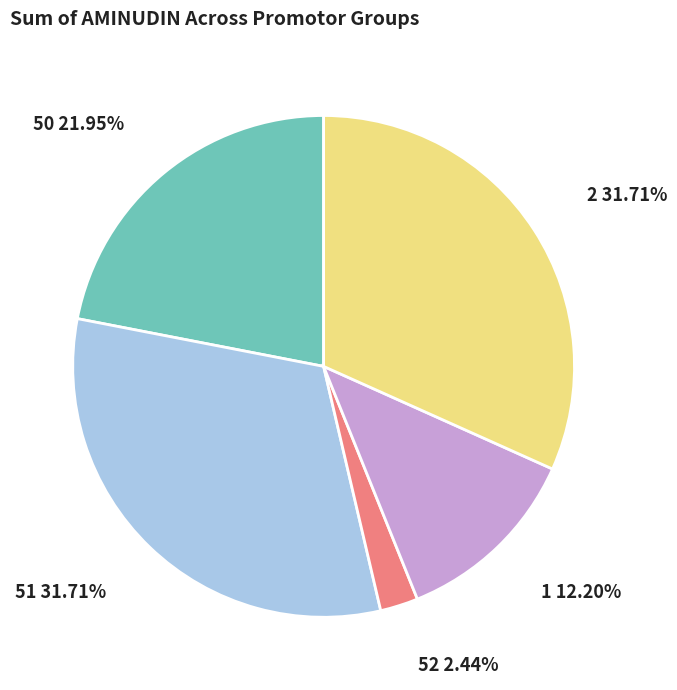

How many segments does this pie chart have?

5